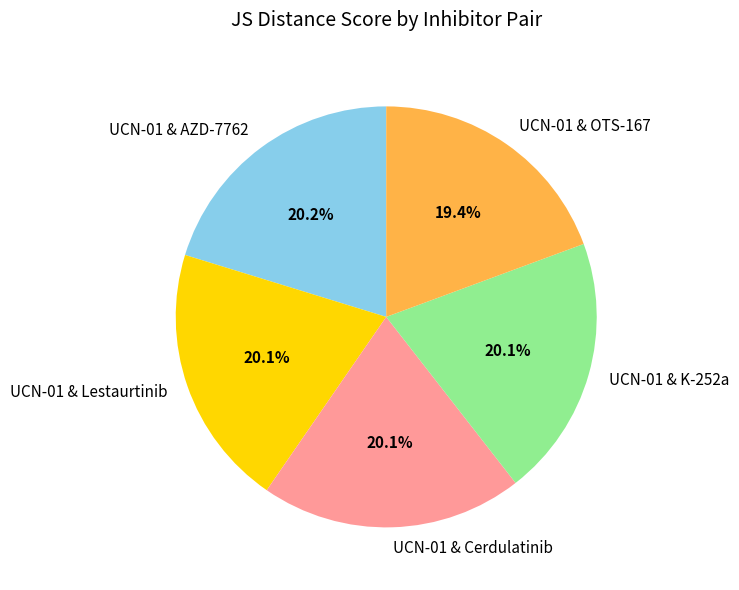

True or false: UCN-01 & K-252a accounts for 20% of the total.

True